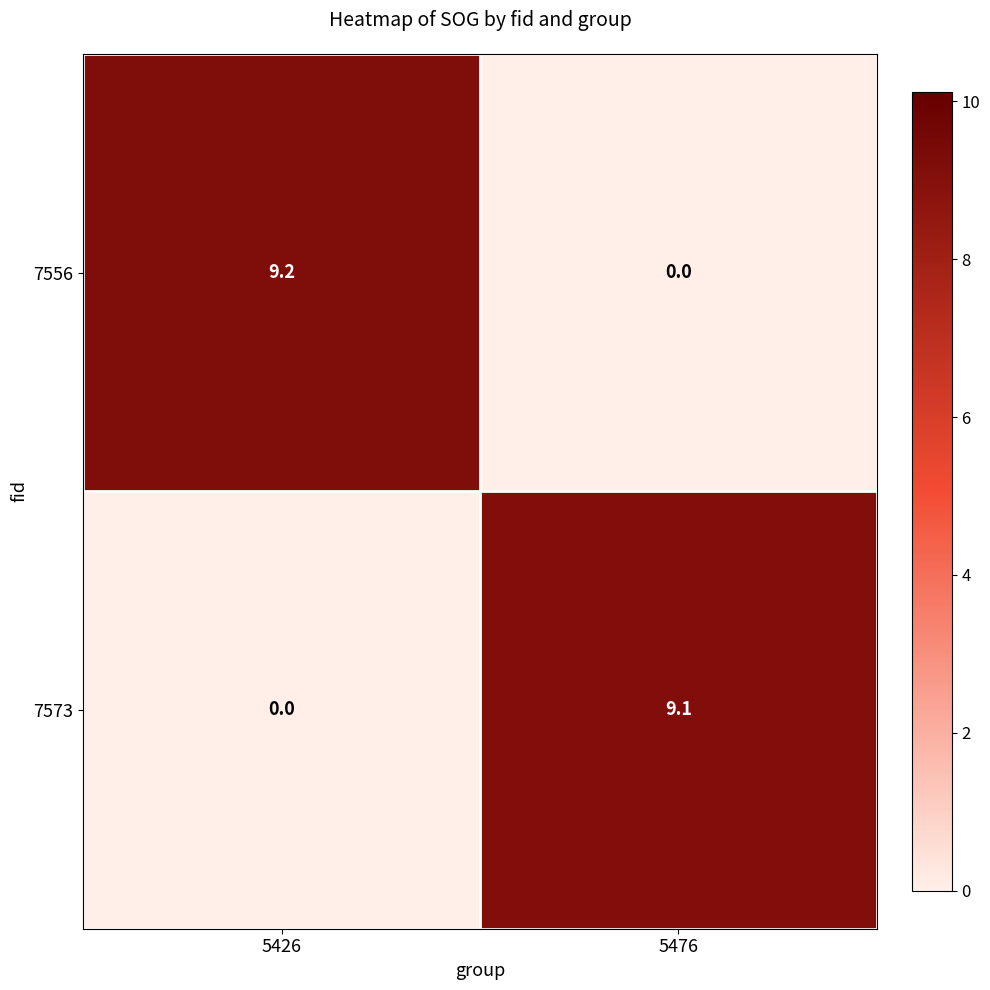

Which series changed the most between 5426 and 5476?

7556